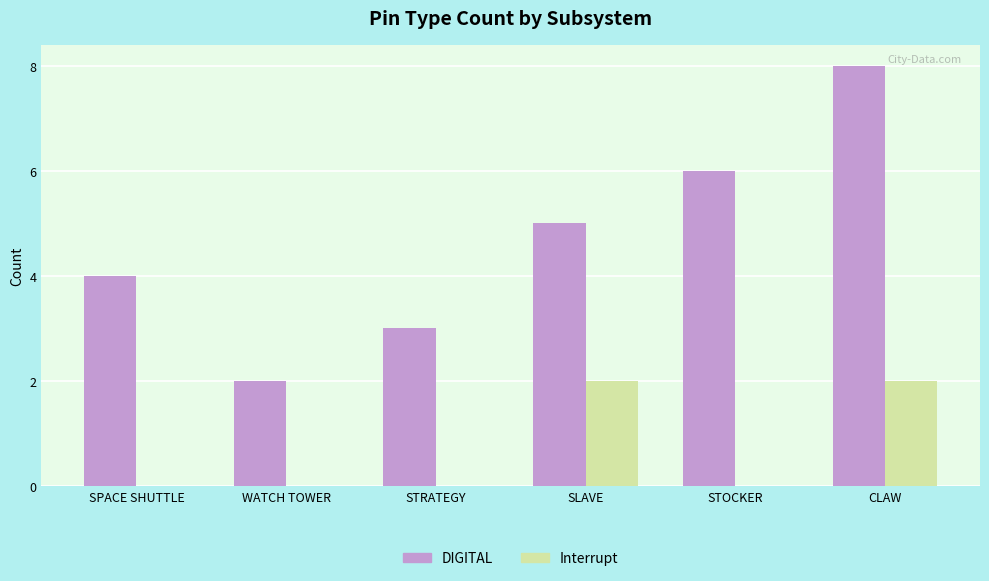

What are all the series names shown in the legend?

DIGITAL, Interrupt